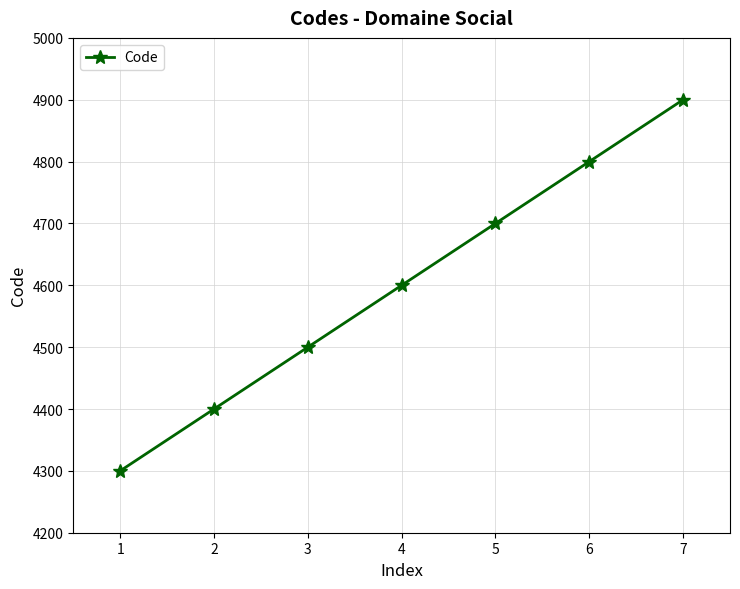

What is the difference between the maximum and second lowest values?

500